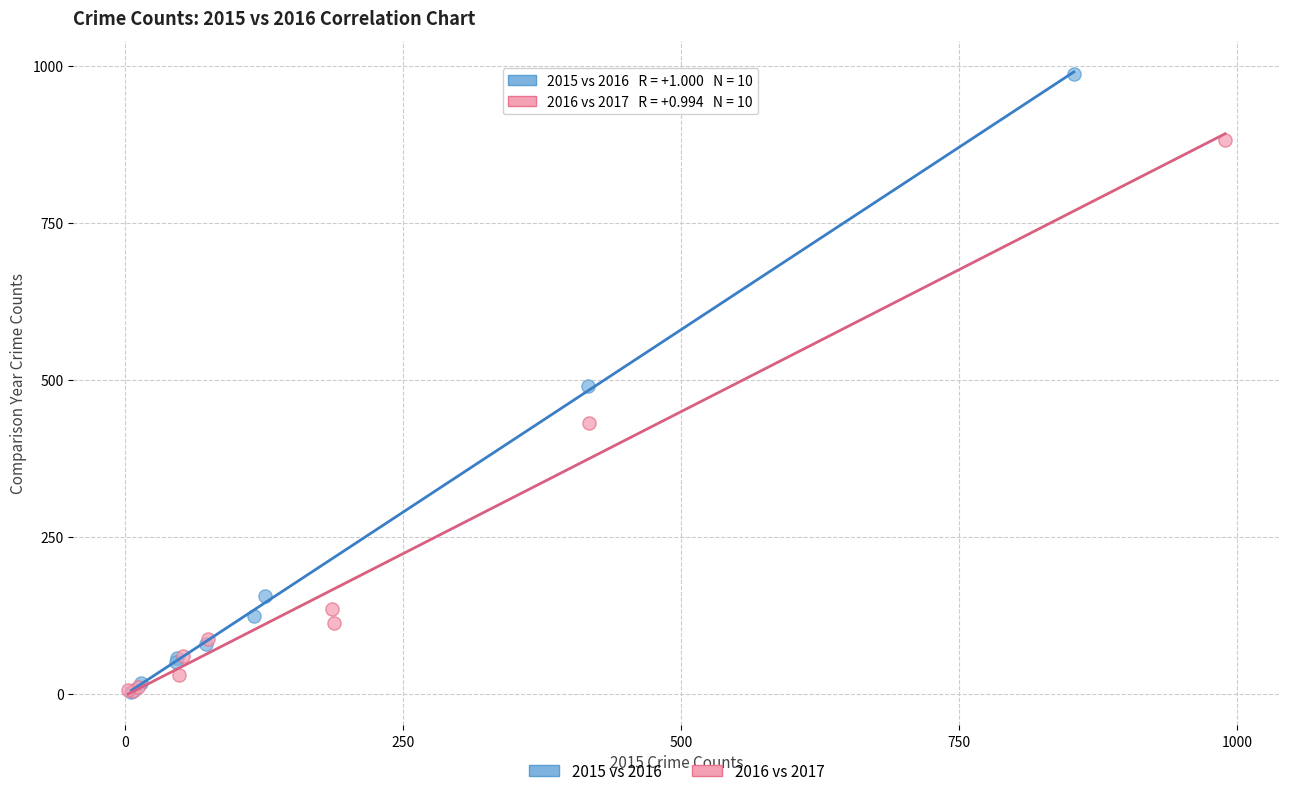

Which series contains the highest Y value?

2015 vs 2016